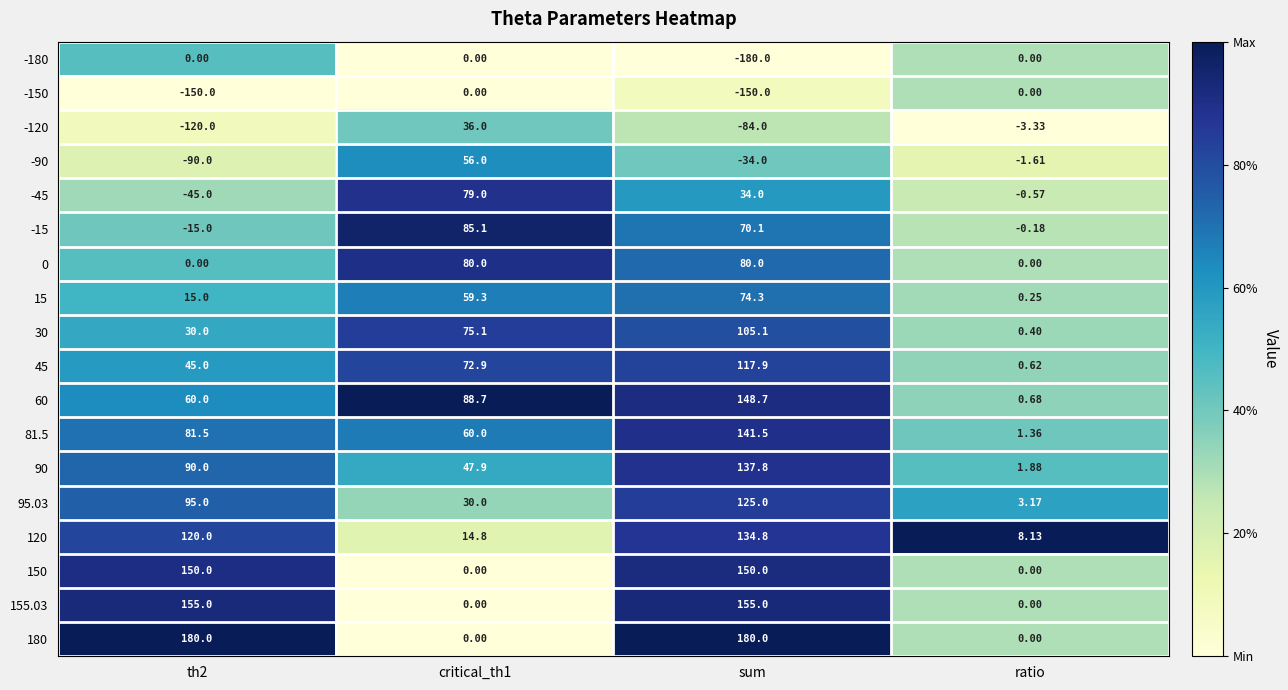

At which category is the sum across all series the highest?

sum